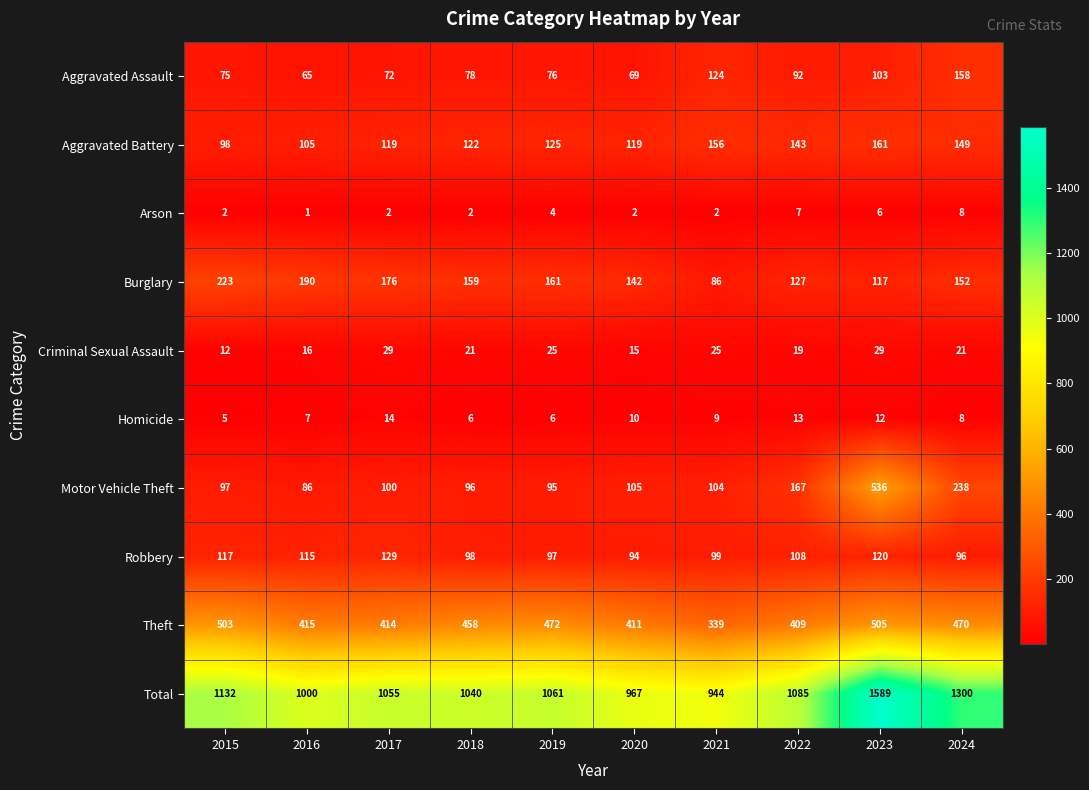

What is the difference between the second highest and second lowest values in the Aggravated Assault series?

55